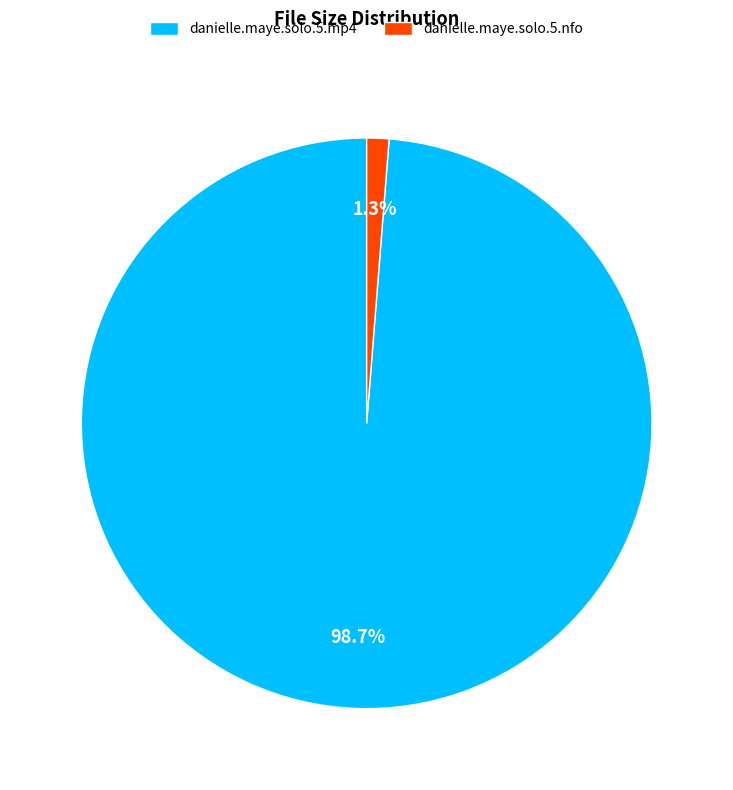

Rank the categories by value from lowest to highest.

danielle.maye.solo.5.nfo, danielle.maye.solo.5.mp4